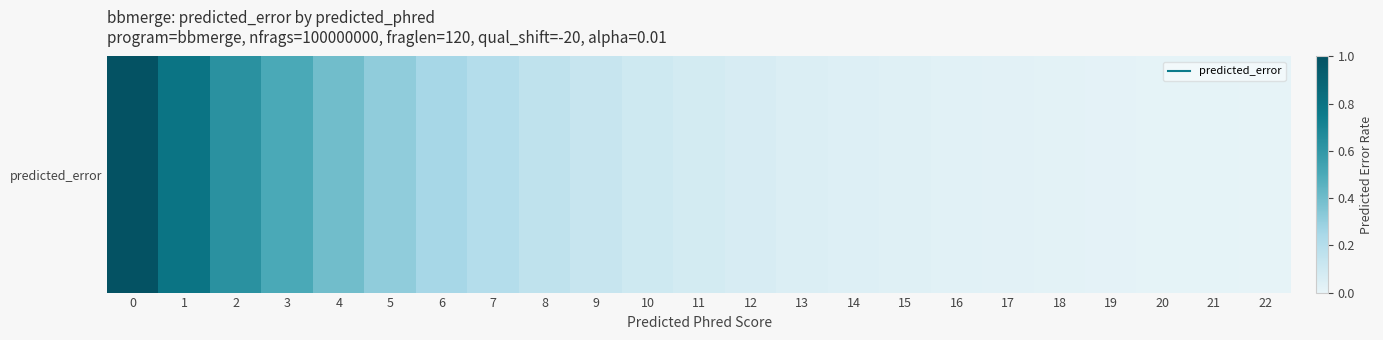

What is the average value?

0.2